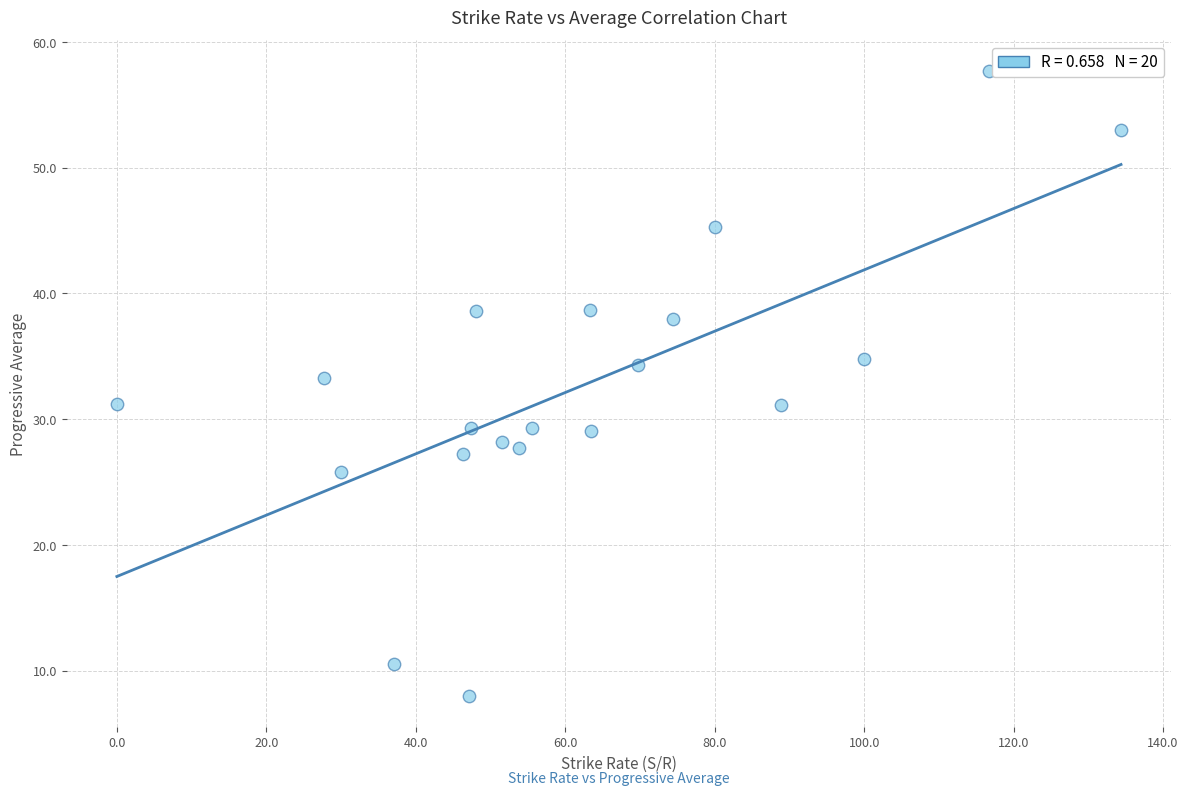

What is the range of Y values (max minus min)?

49.7